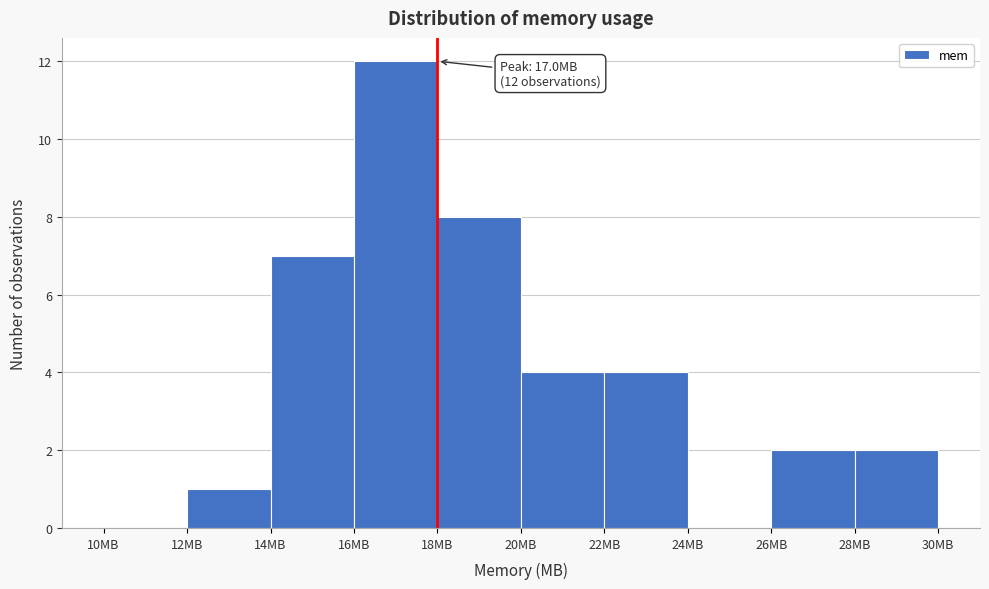

Which range on the x-axis has the tallest bar?

16 to 18